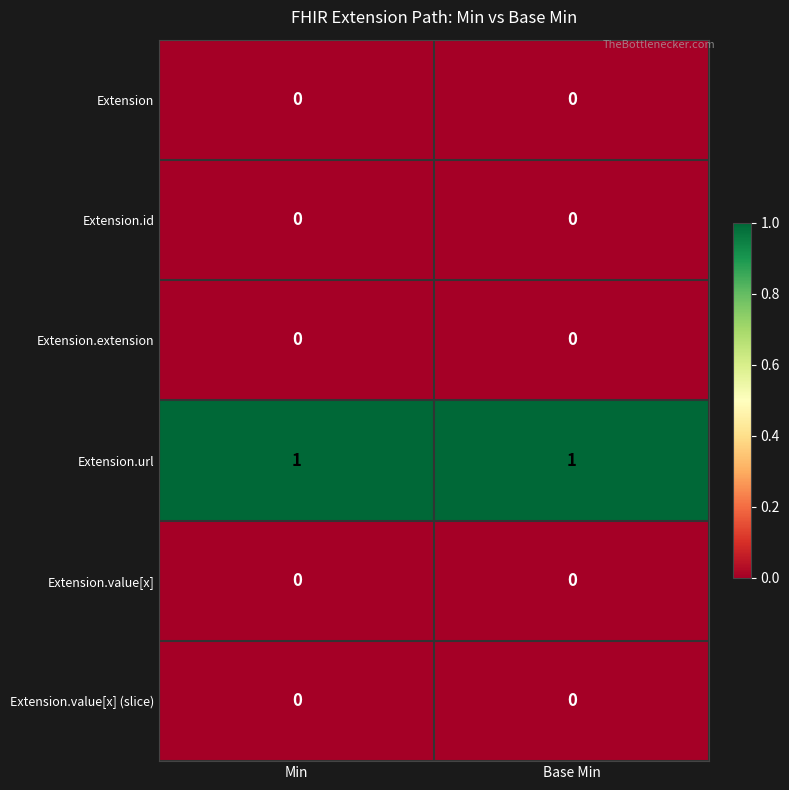

At how many categories does at least one series exceed 0?

2